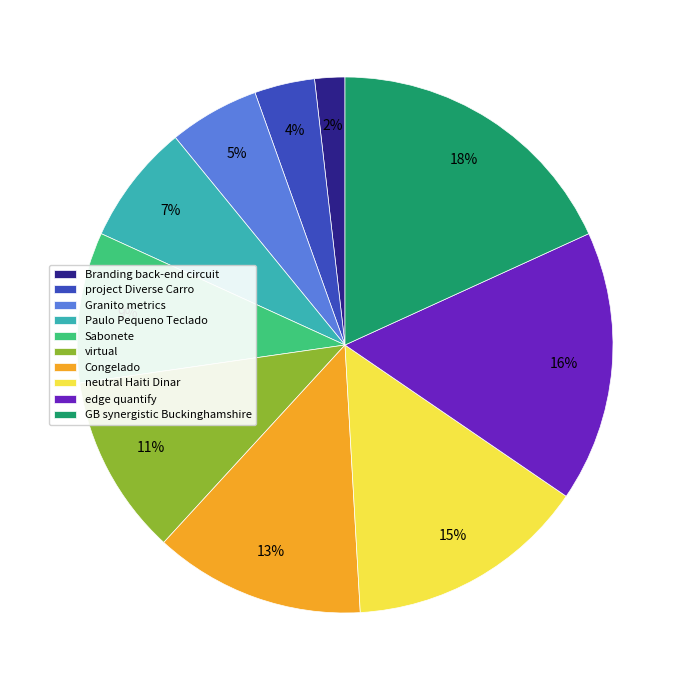

True or false: project Diverse Carro accounts for 4% of the total.

True